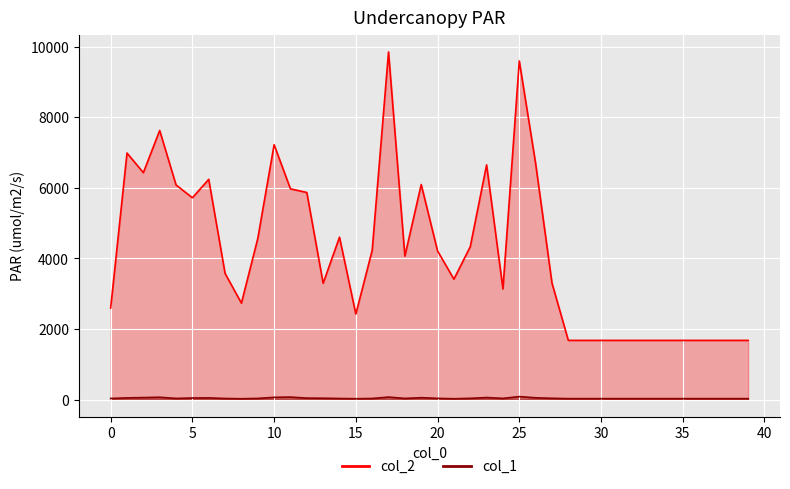

True or false: col_2 and col_1 intersect in this chart.

False